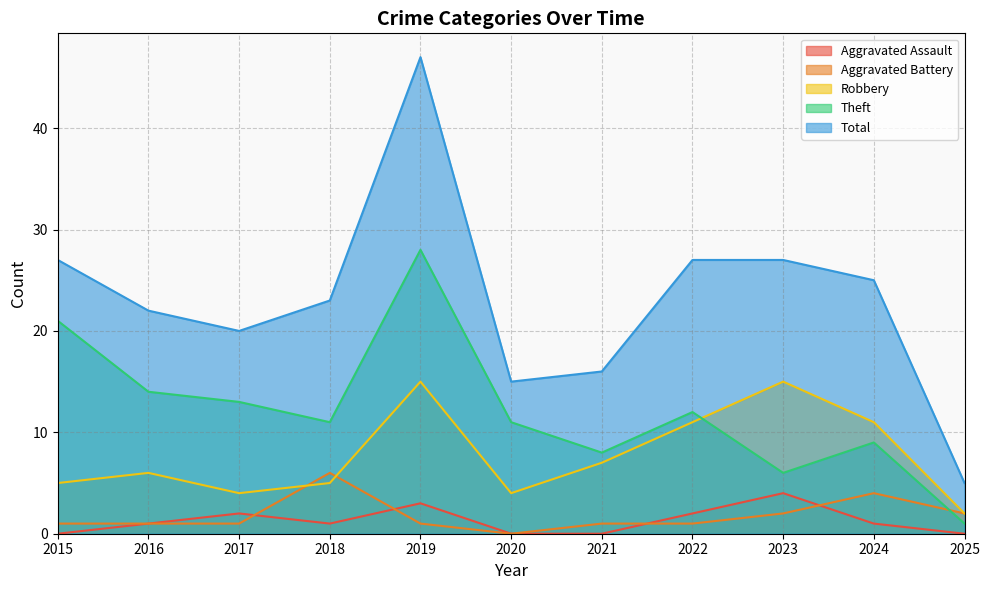

What is the sum of the Total values at 2015 and 2016?

49